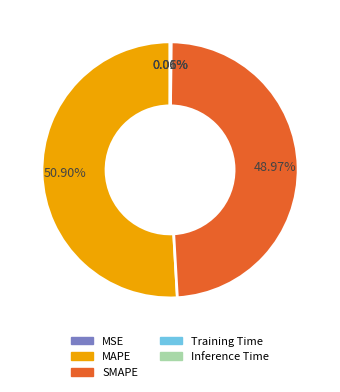

Which category accounts for the majority?

MAPE